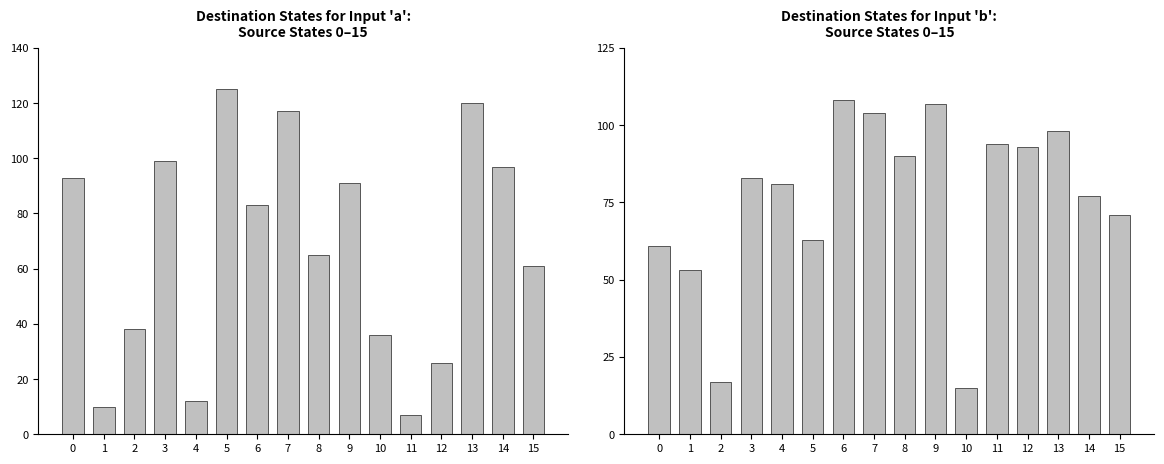

How many data points in input 'a' are less than 83?

8